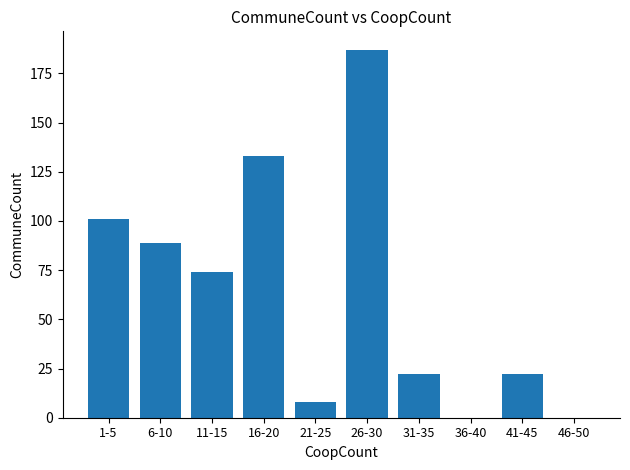

Where does the data first go above 74?

1-5